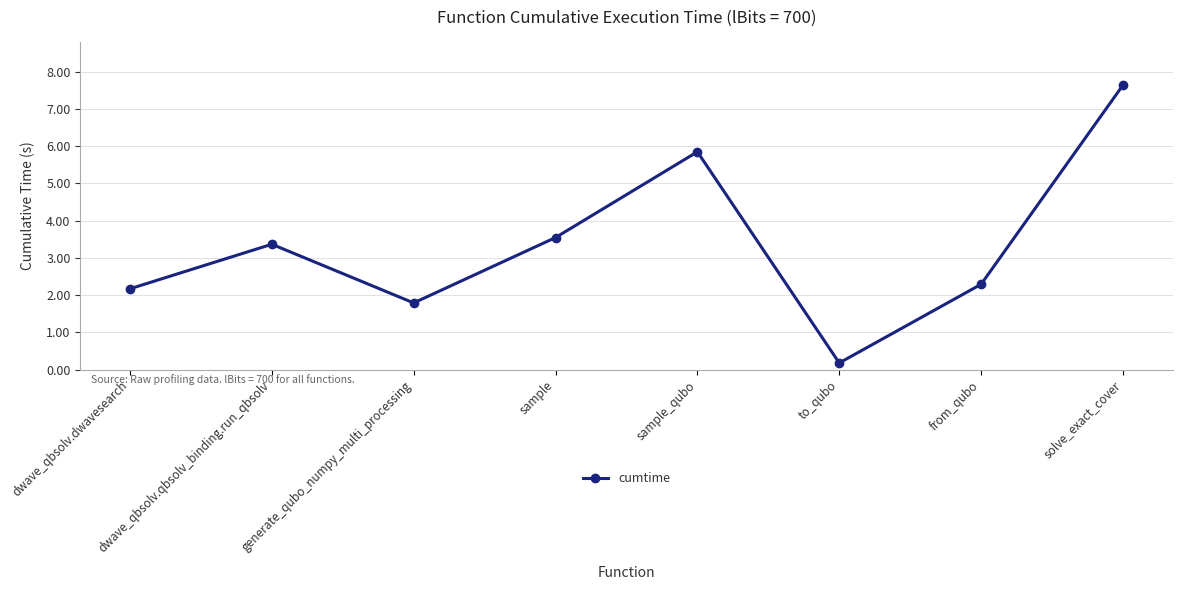

At which category does the chart reach its peak across all series?

solve_exact_cover